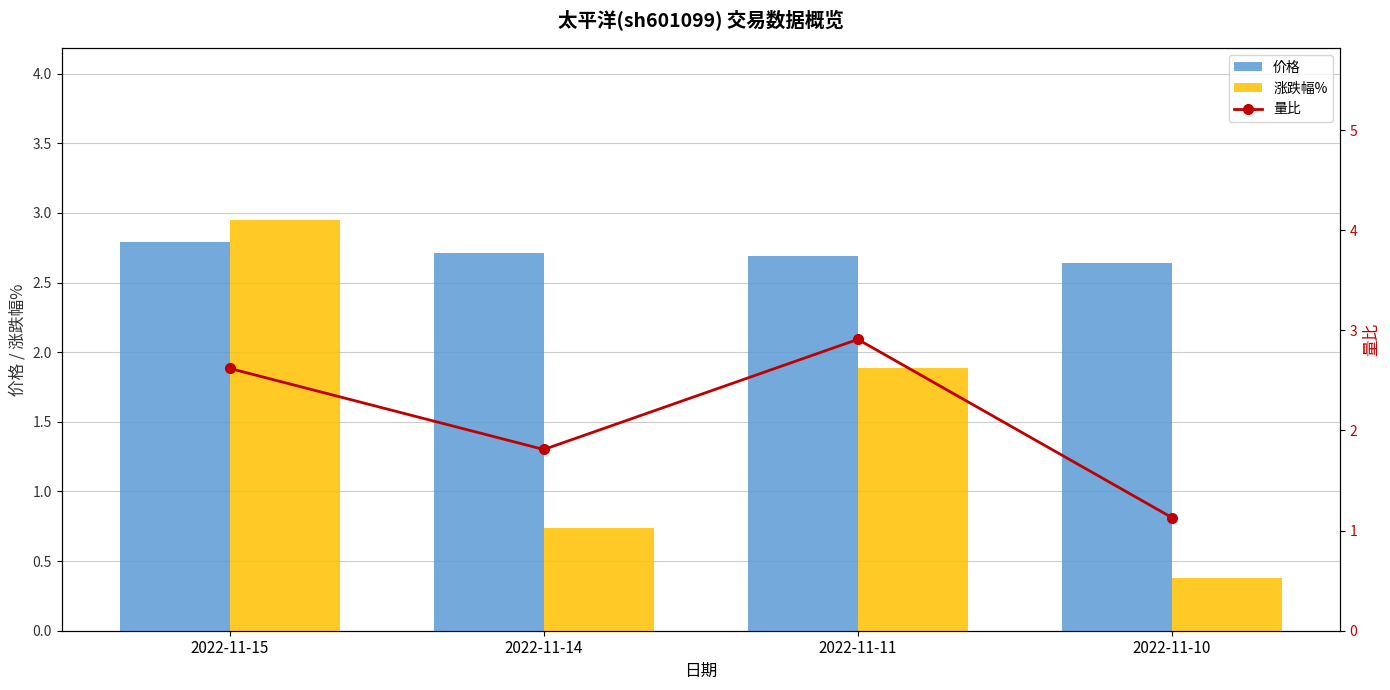

Are the bars horizontal?

No